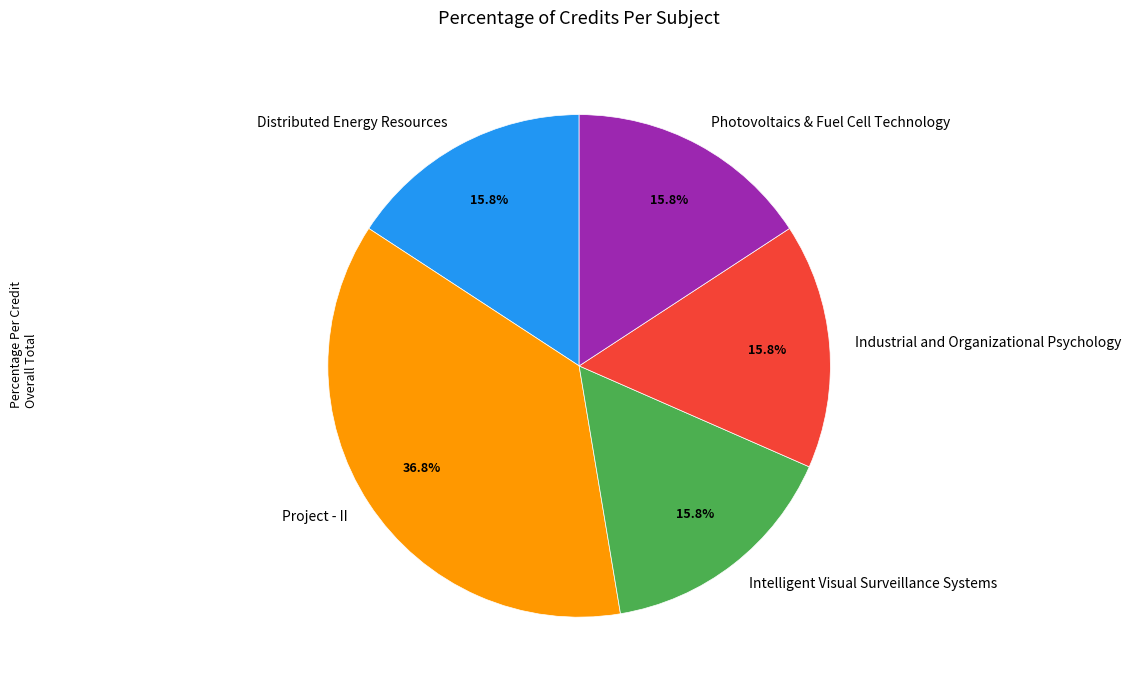

What percentage is the Project - II slice, to the nearest percent?

37%